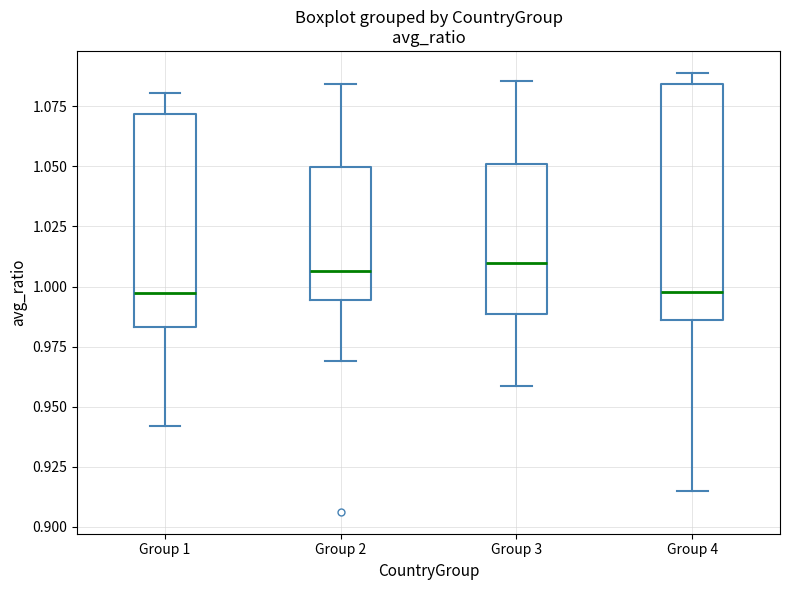

Reading left to right, read every box against the y-axis: the position of its median line, the range the box covers, and the ends of its whiskers. The values are not printed on the chart, so give them approximately, as read against the axis.

Group 1: median 0.995, box 0.985 to 1.070, whiskers 0.940 to 1.080
Group 2: median 1.005, box 0.995 to 1.050, whiskers 0.970 to 1.085
Group 3: median 1.010, box 0.990 to 1.050, whiskers 0.960 to 1.085
Group 4: median 1.000, box 0.985 to 1.085, whiskers 0.915 to 1.090